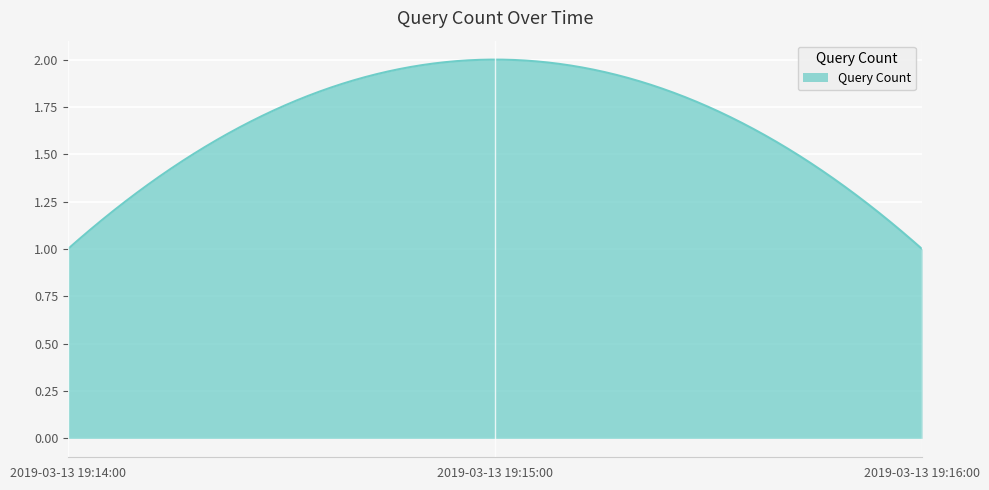

How many lines are shown in the chart?

1